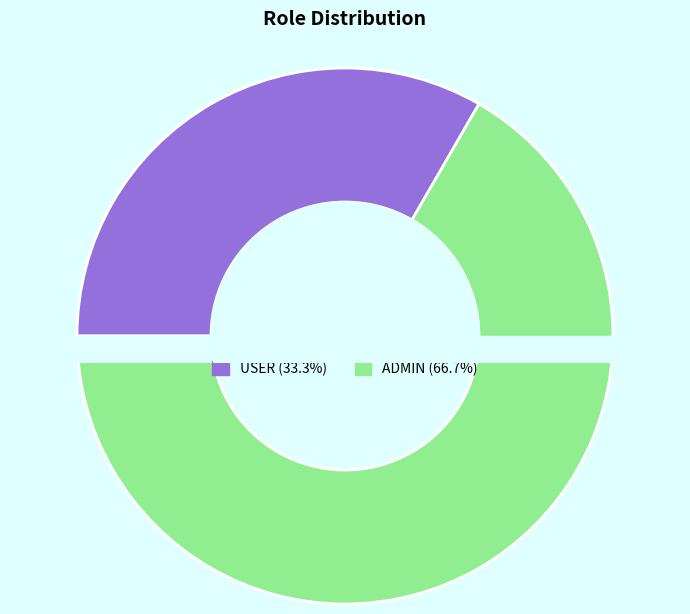

Count the number of slices in the pie.

2